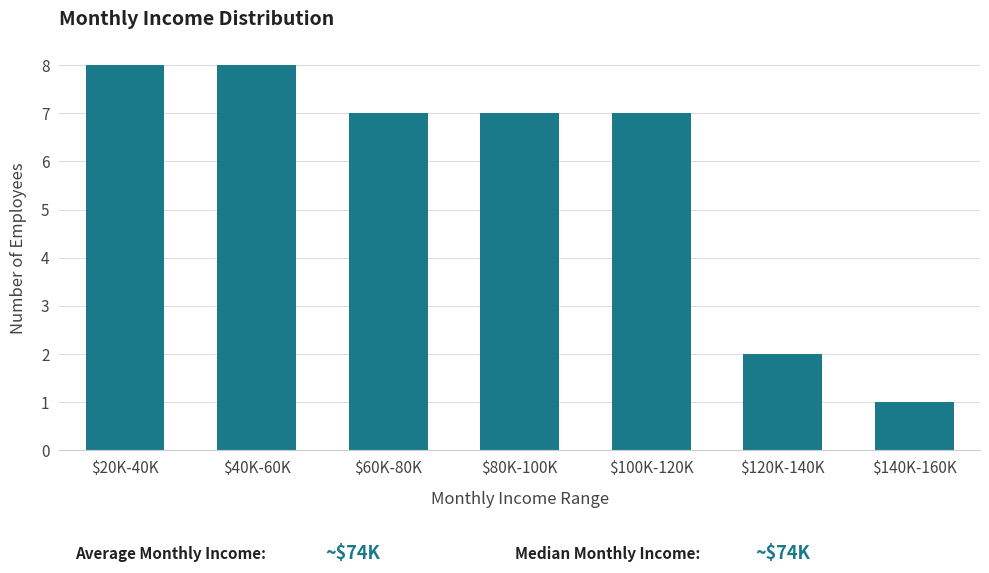

Reading left to right, transcribe all the data shown in this chart.

8	8	7	7	7	2	1